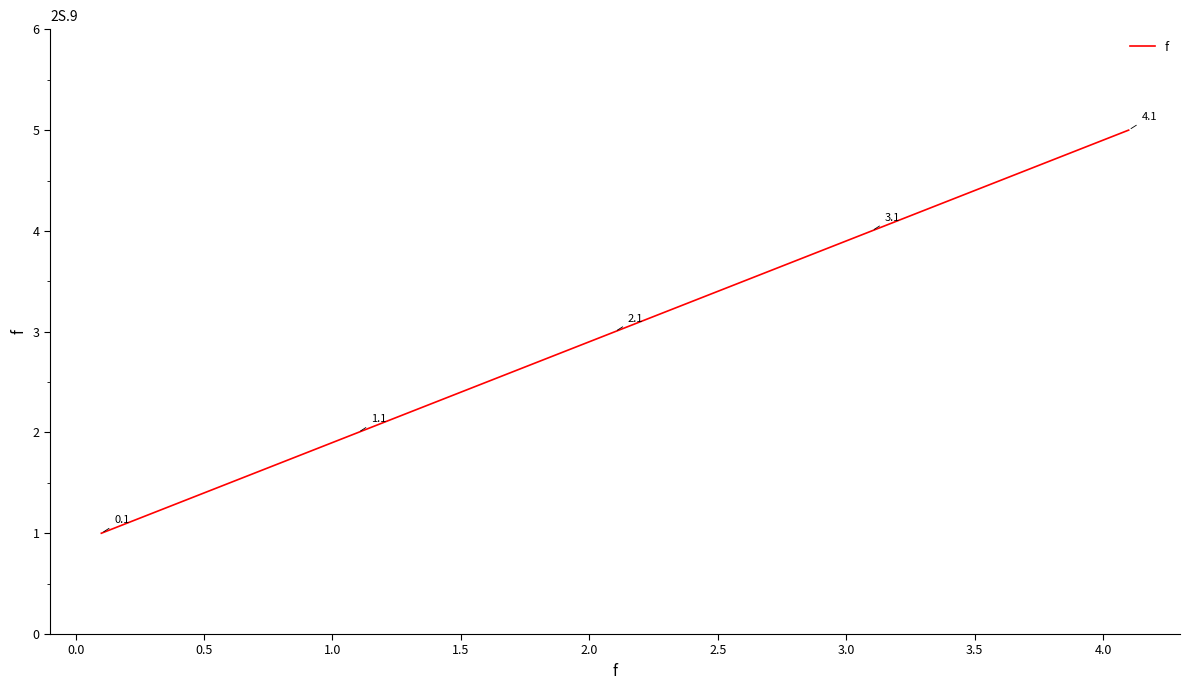

Reading right to left, list all the values displayed in this chart.

5	4	3	2	1